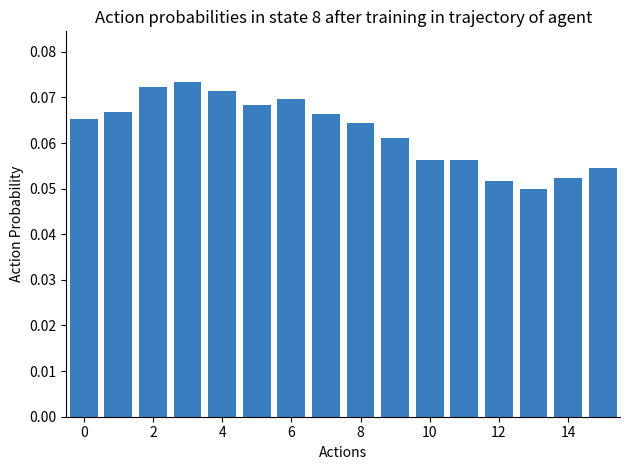

Count the values in the range 0 to 1.

16